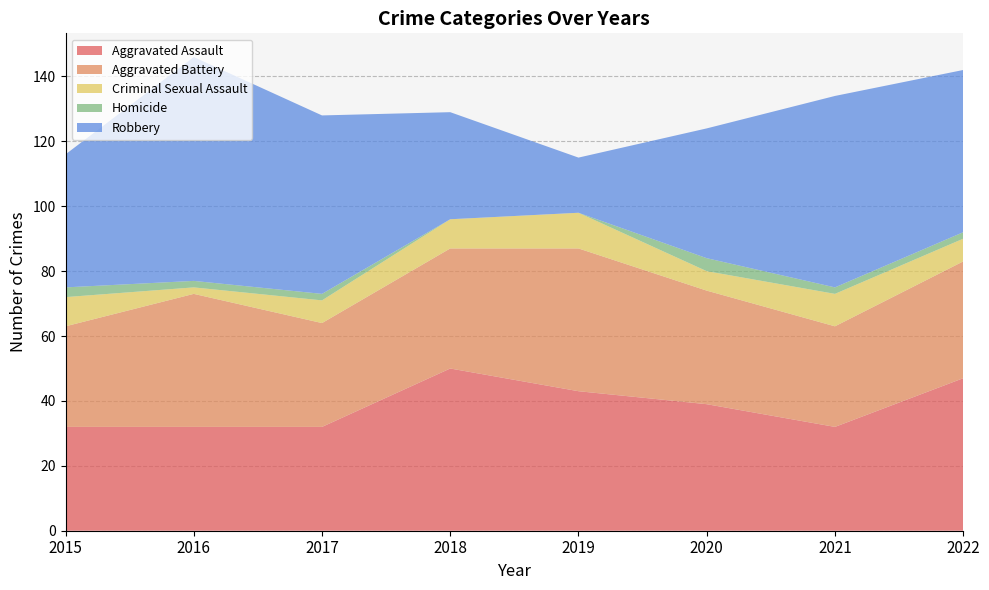

Reading right to left, transcribe all the data shown in this chart.

Aggravated Assault: 47	32	39	43	50	32	32	32
Aggravated Battery: 36	31	35	44	37	32	41	31
Criminal Sexual Assault: 7	10	6	11	9	7	2	9
Homicide: 2	2	4	0	0	2	2	3
Robbery: 50	59	40	17	33	55	69	41